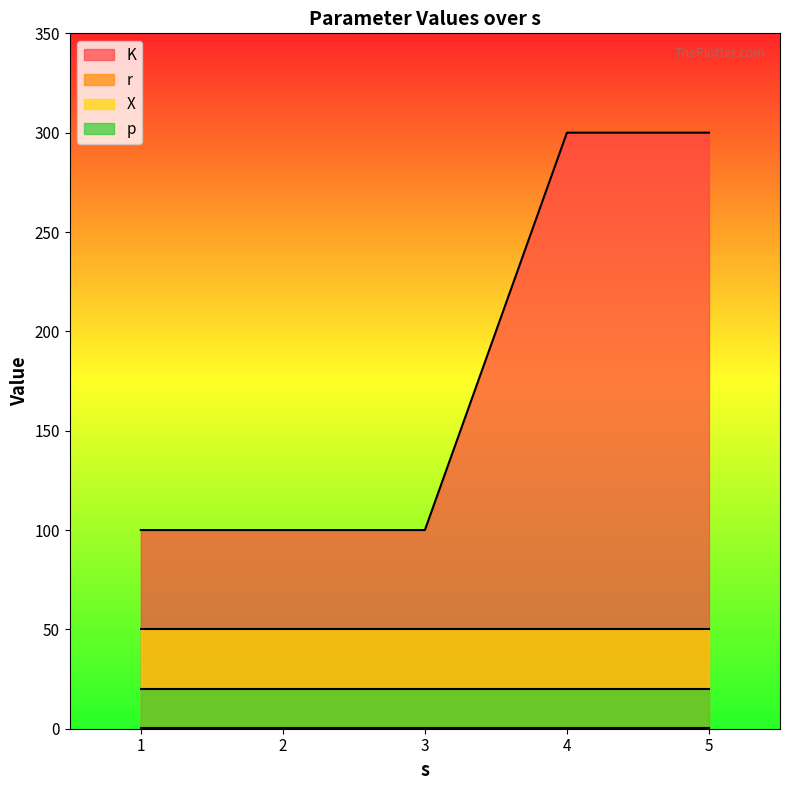

True or false: p has more than 0 points higher than both neighbors.

False